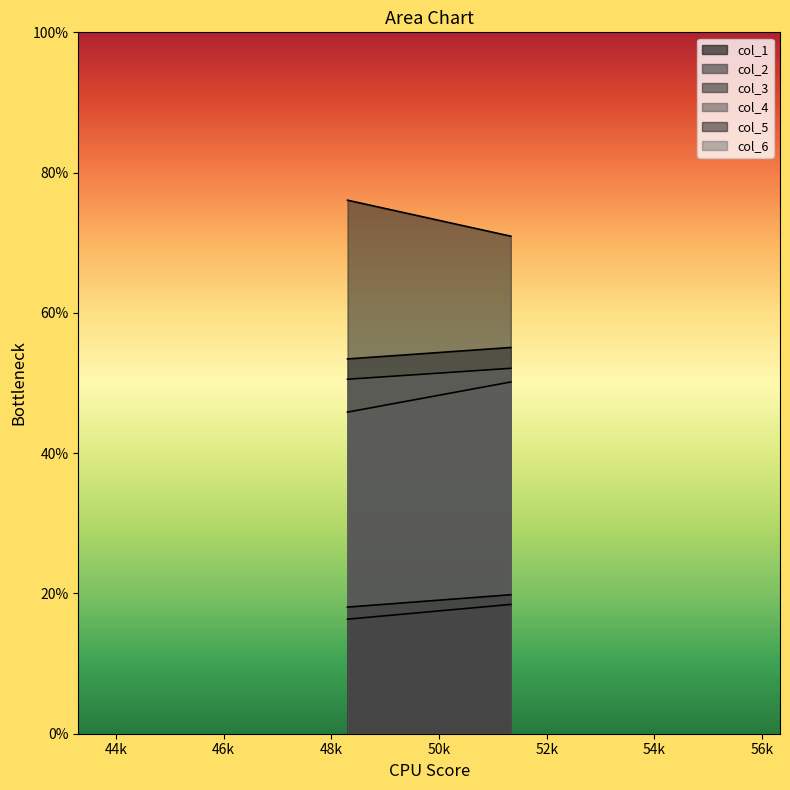

Which series has the largest total across all categories?

col_3